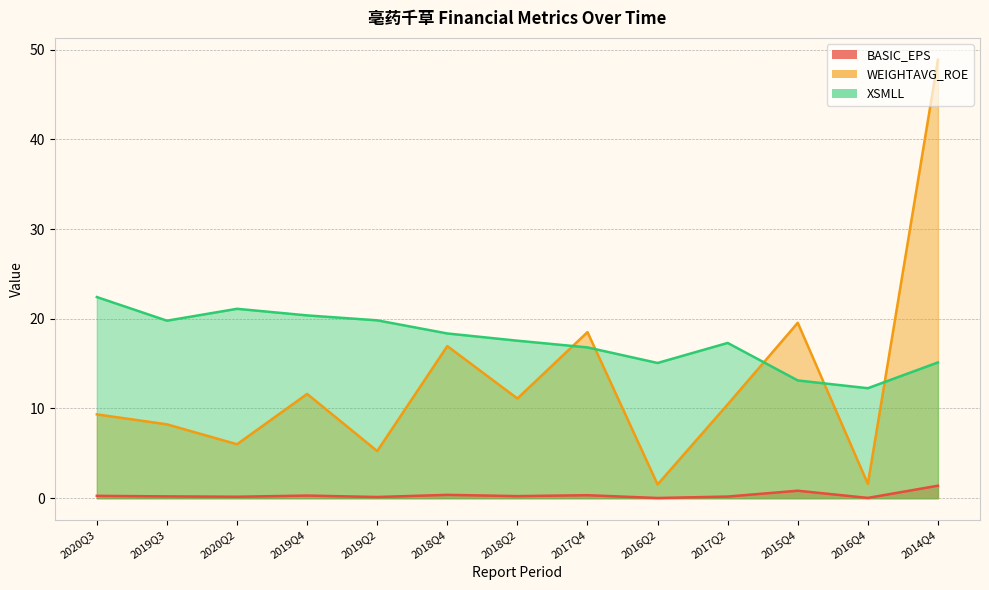

What value does the WEIGHTAVG_ROE series have at 2017Q4?

18.5